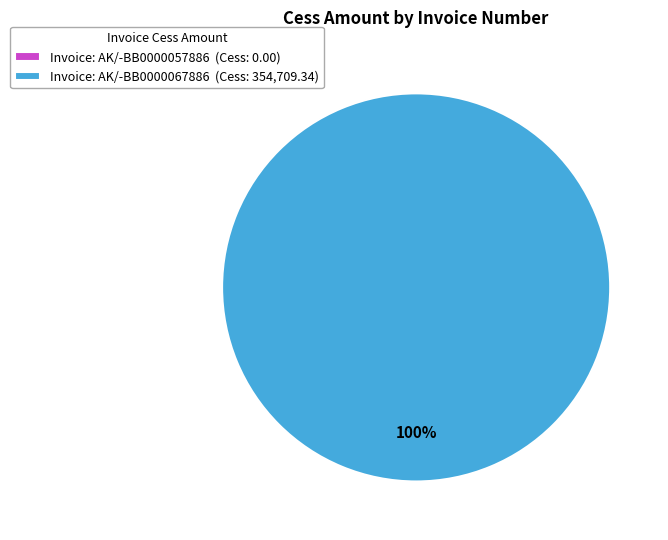

Which slice represents more than half of the pie?

AK/-BB0000067886